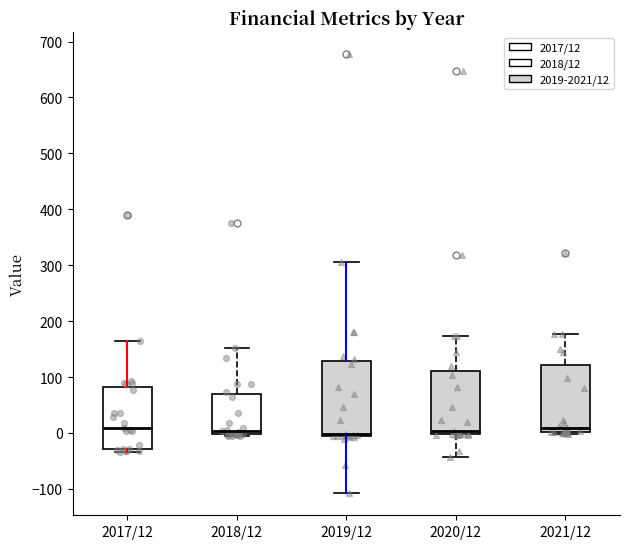

Reading left to right, transcribe this box plot: for each box, give where its median line is, the range the box spans, and where its two whiskers end, as read against the y-axis. The values are not printed on the chart, so give them approximately, as read against the axis.

2017/12: median 10, box -30 to 80, whiskers -30 (just below the box's lower edge) to 170
2018/12: median 0 (just above the box's lower edge), box 0 to 70, whiskers 0 to 150
2019/12: median 0, box -10 to 130, whiskers -110 to 310
2020/12: median 0 (just above the box's lower edge), box 0 to 110, whiskers -40 to 170
2021/12: median 10, box 0 to 120, whiskers 0 to 180